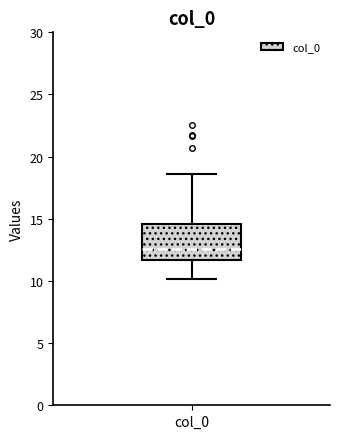

Read this box plot against the y-axis: the position of the median line, the range covered by the box, and the ends of both whiskers. The values are not printed on the chart, so give them approximately, as read against the axis.

median 12.5, box 11.5 to 14.5, whiskers 10.0 to 18.5